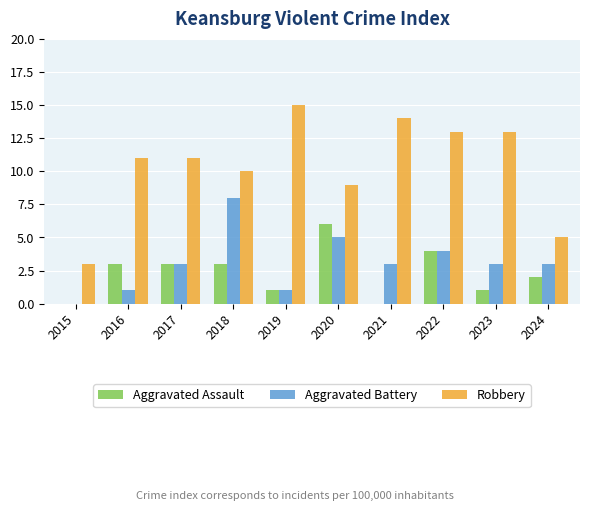

How many distinct data groups are displayed?

3